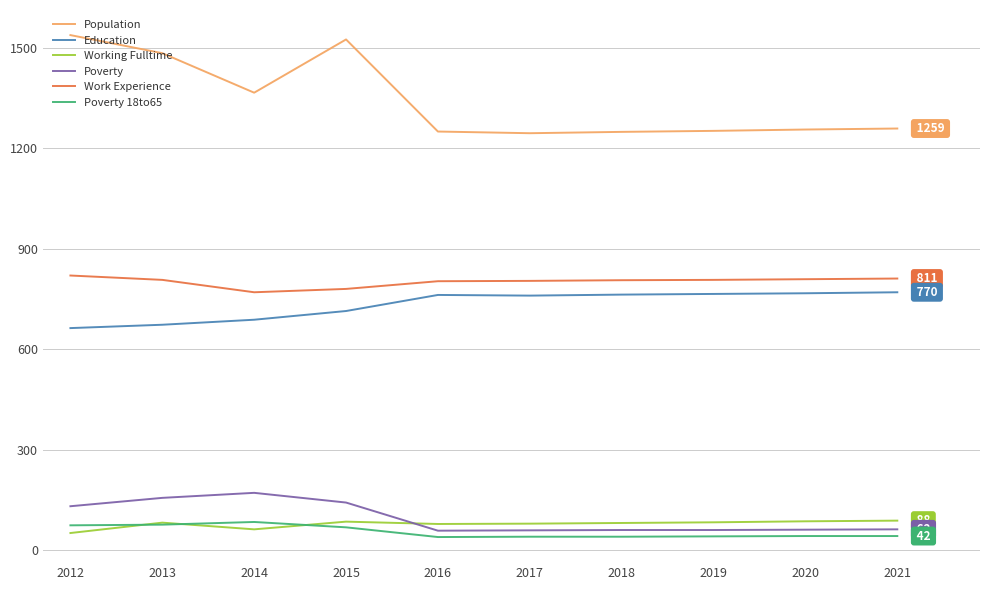

What is the minimum value shown in the chart?

39